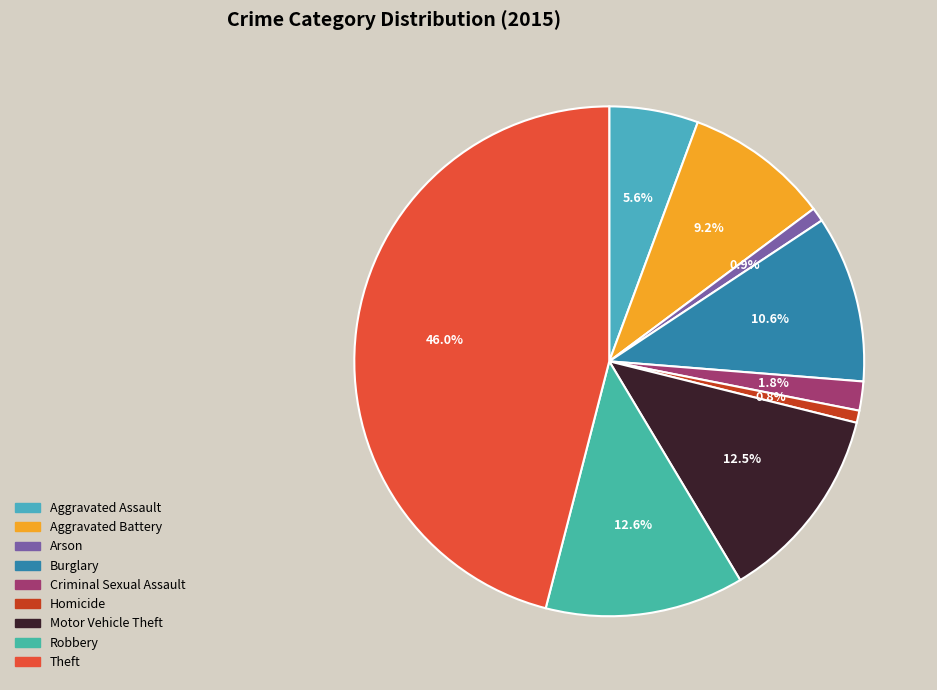

Does Robbery account for over 50% of the chart?

No